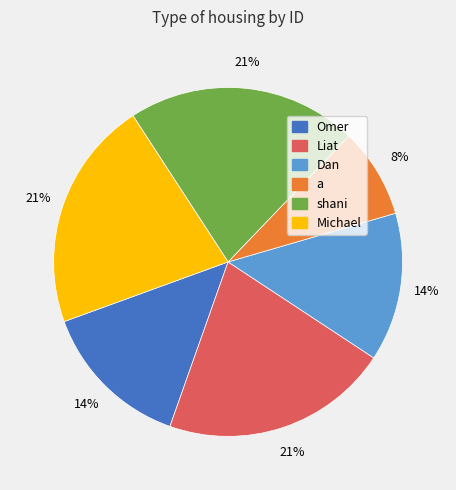

To the nearest percent, what is the combined percentage of Omer and Michael?

35%